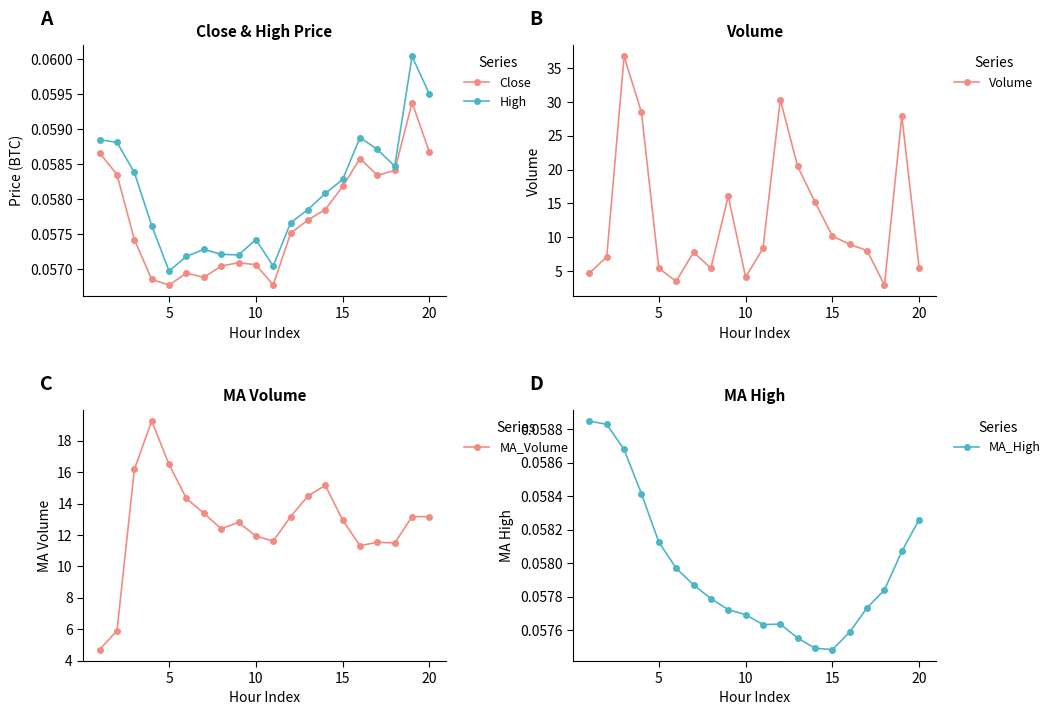

How many High values are between 0 and 1?

20